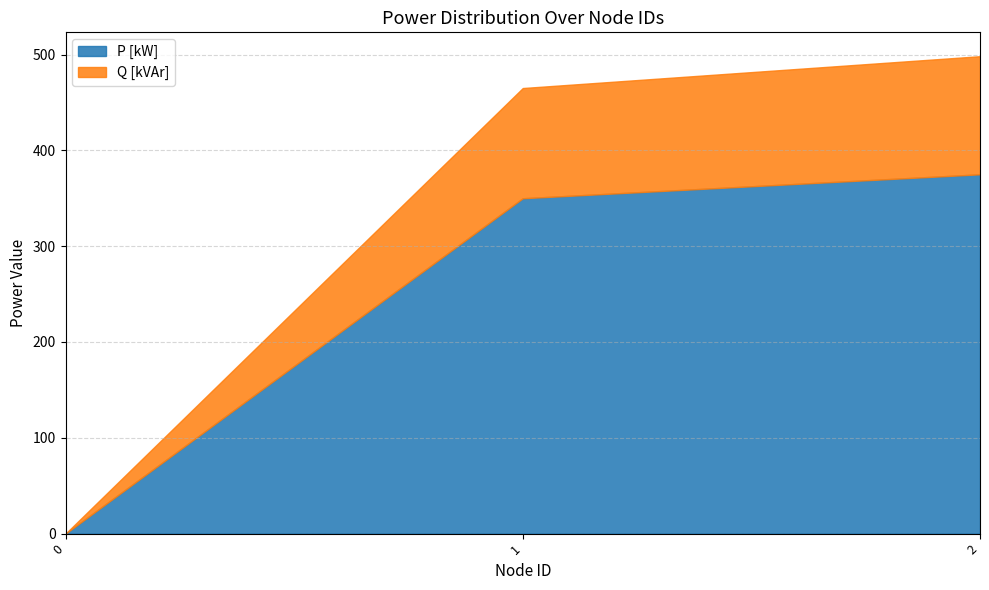

Reading left to right, what are all the values shown in this chart?

P [kW]: 0.0	350.0	375.0
Q [kVAr]: 0.0	115.0	123.3